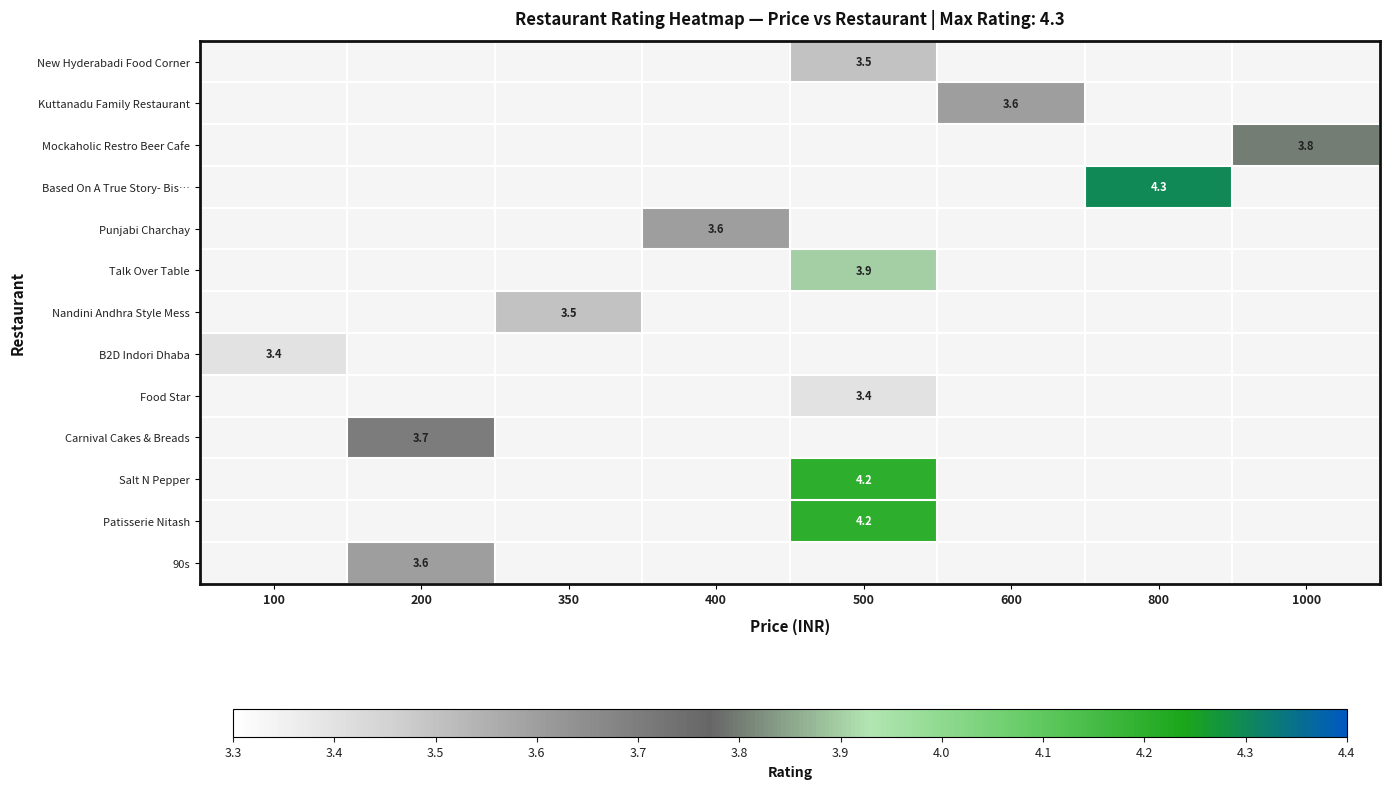

Is the value of 90s at 200 greater than the value of Salt N Pepper at 100?

No